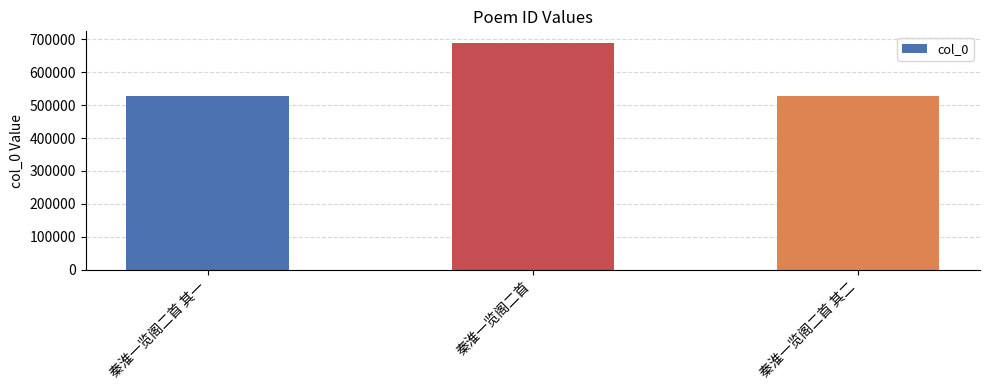

What is the difference between the values at 秦淮一览阁二首 其二 and 秦淮一览阁二首 其一?

1